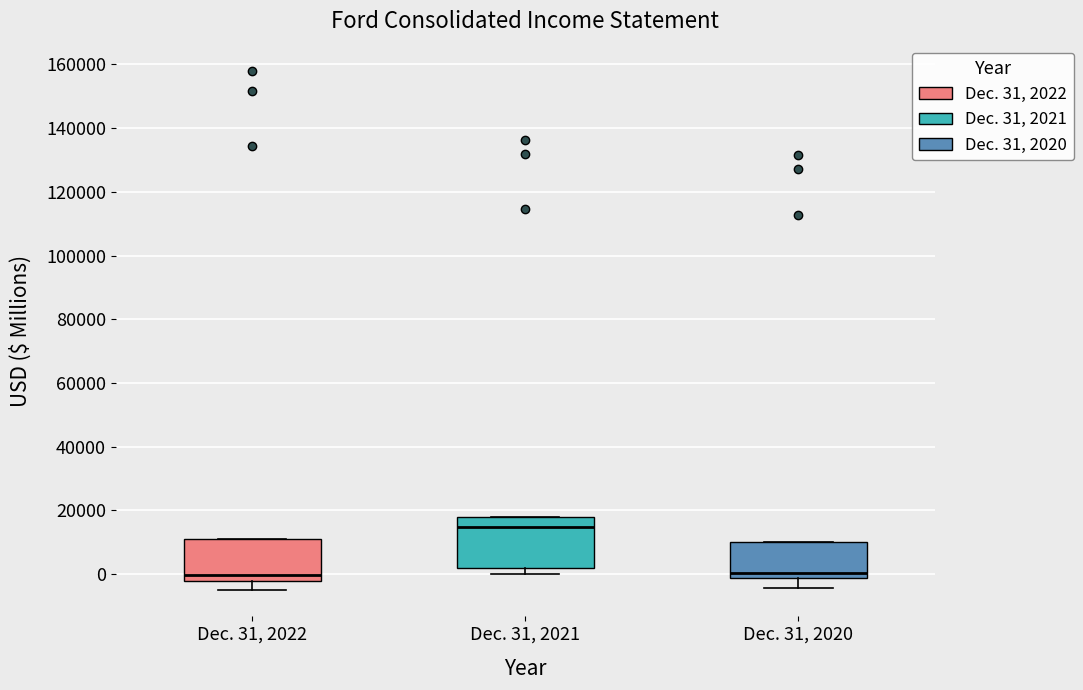

Which box is the tallest, from its lower edge to its upper edge?

Dec. 31, 2021